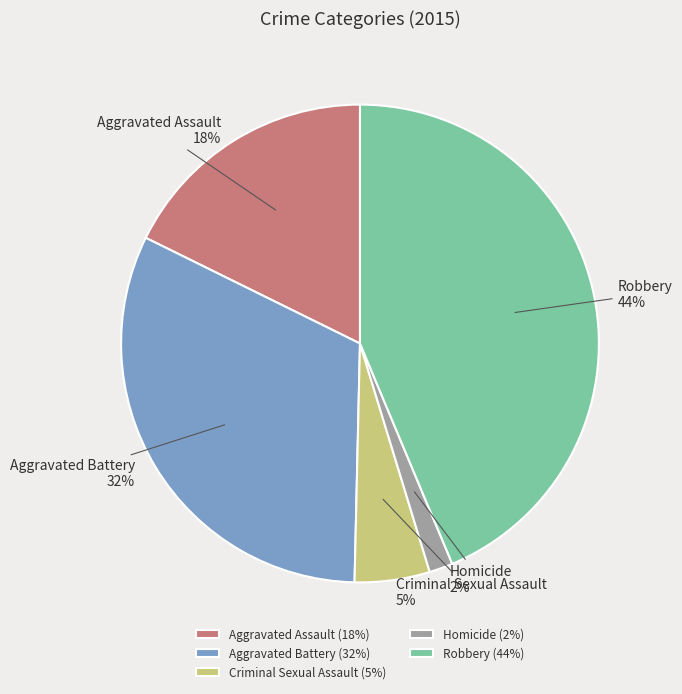

Between Robbery and Criminal Sexual Assault, which is larger?

Robbery